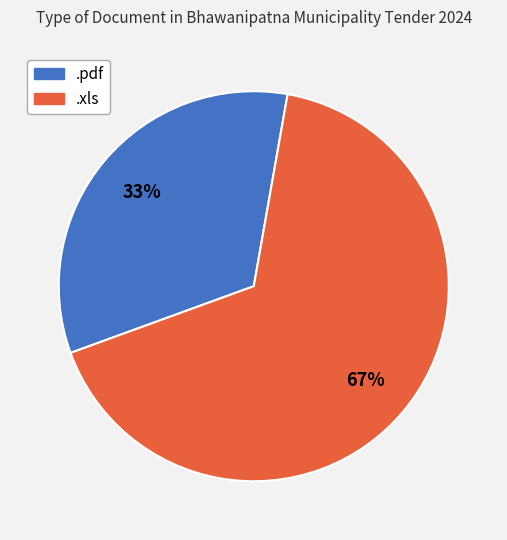

True or false: .xls accounts for 67% of the total.

True